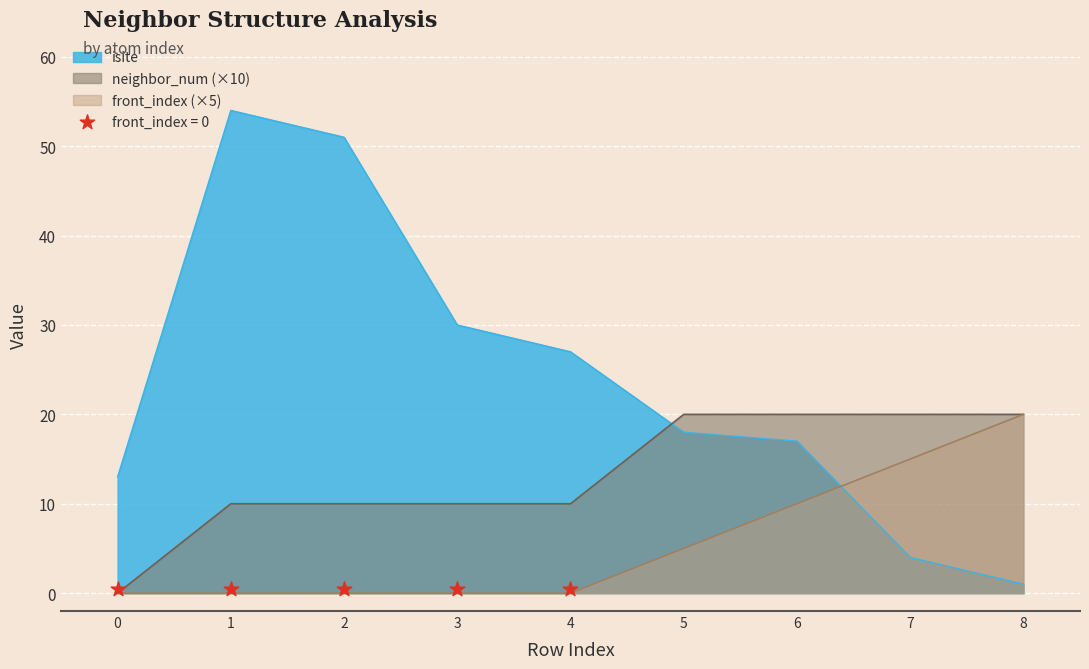

At how many categories does at least one series exceed 21?

4